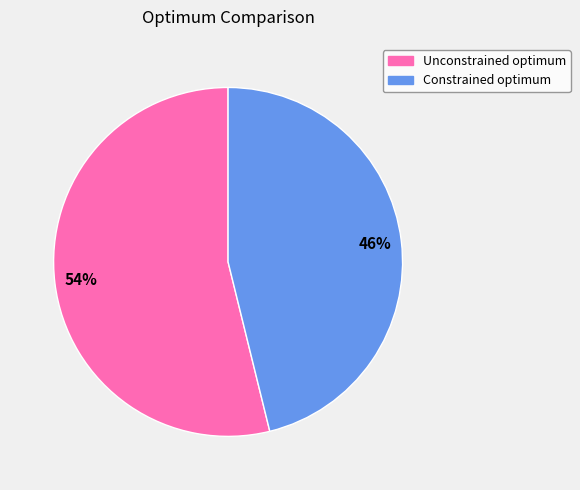

Rank the categories by value from lowest to highest.

Constrained optimum, Unconstrained optimum